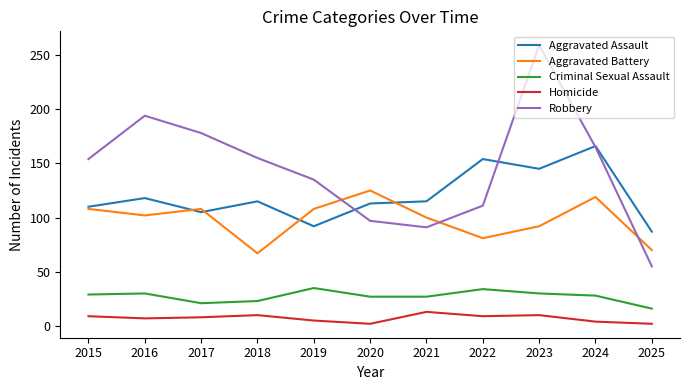

What is the difference between the maximum and minimum values in the Criminal Sexual Assault series?

19